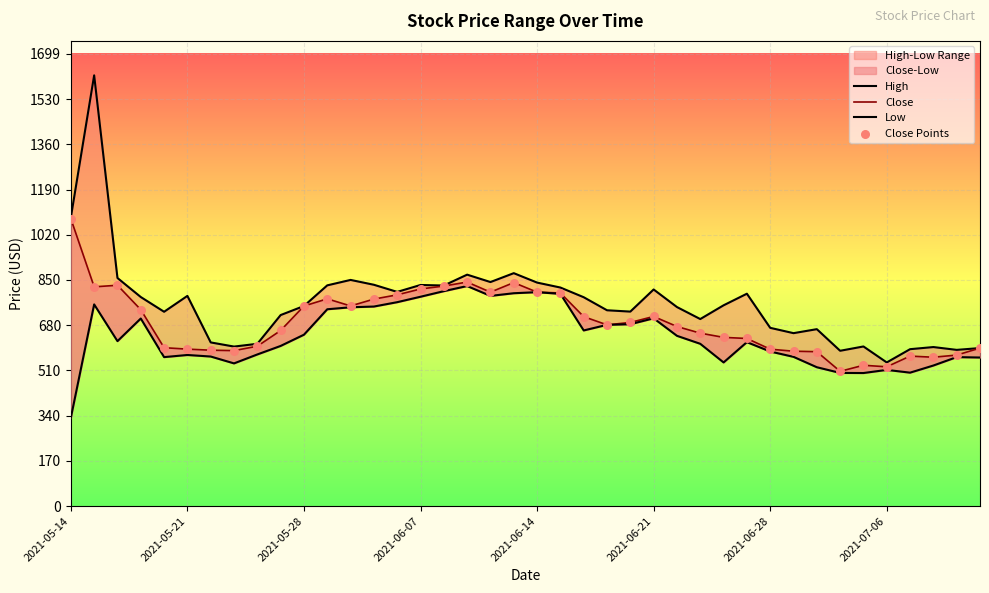

Which series has the largest total across all categories?

High